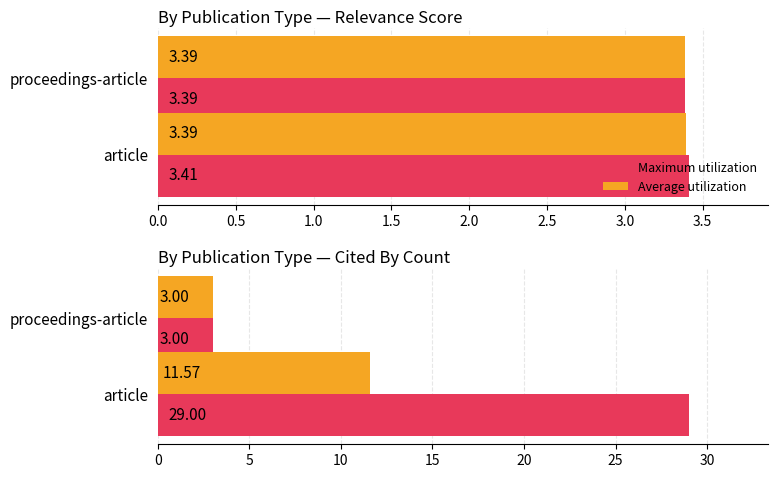

Rank the series by their average value, from highest to lowest.

Maximum utilization, Average utilization